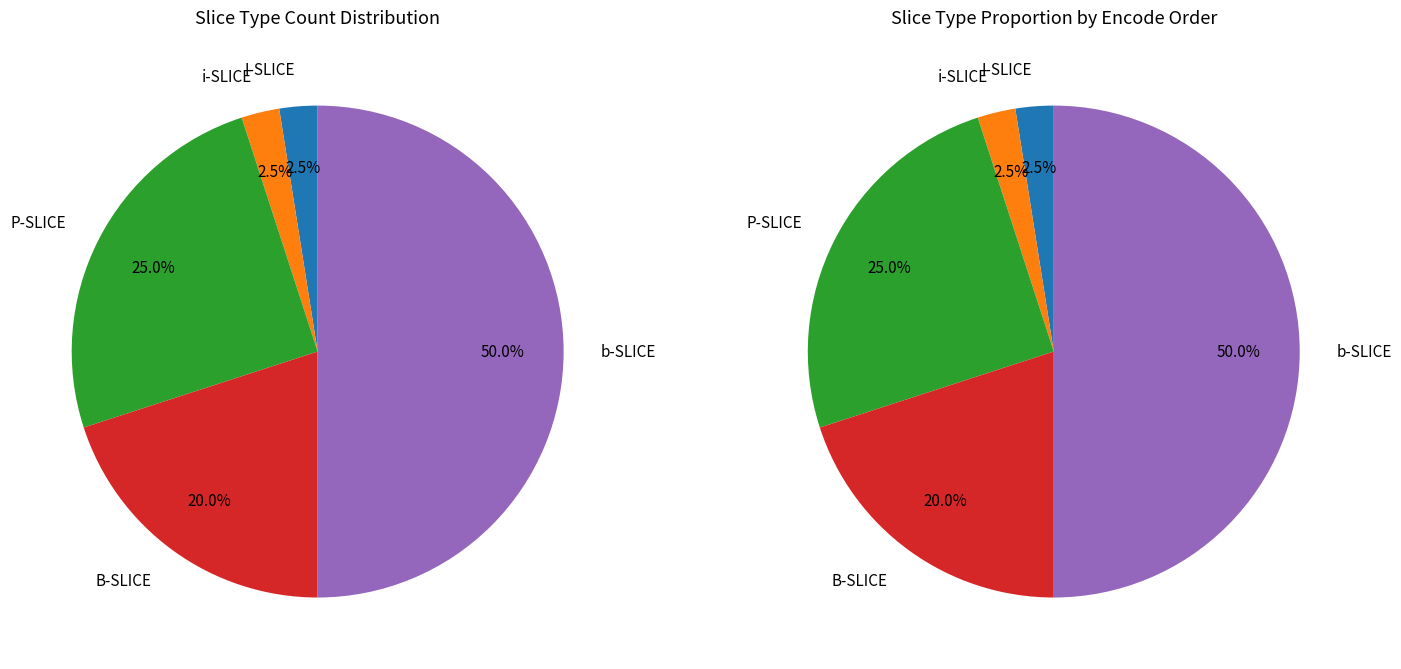

How many slices are in this pie chart?

5